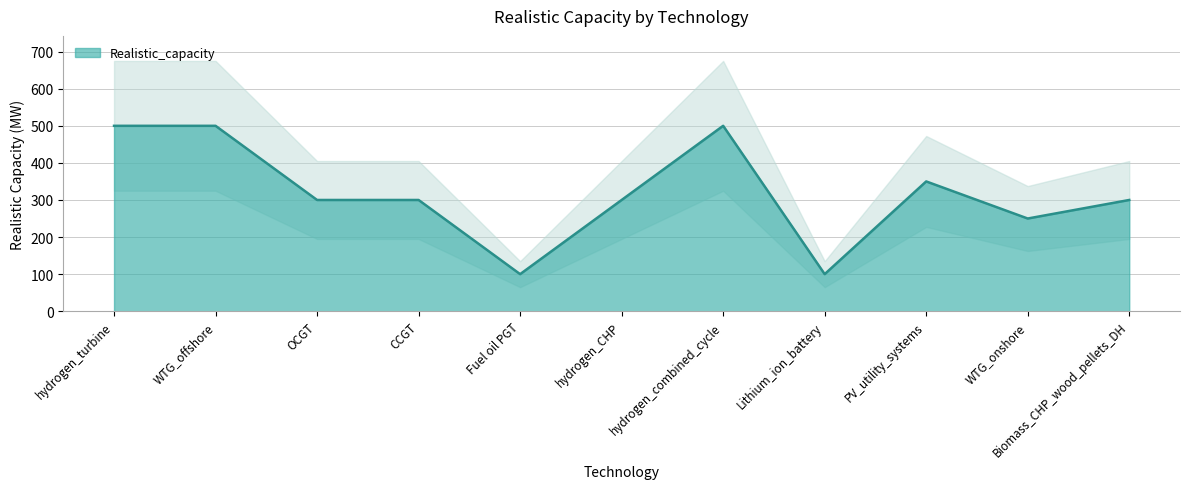

Between Fuel oil PGT and OCGT, which is larger?

OCGT